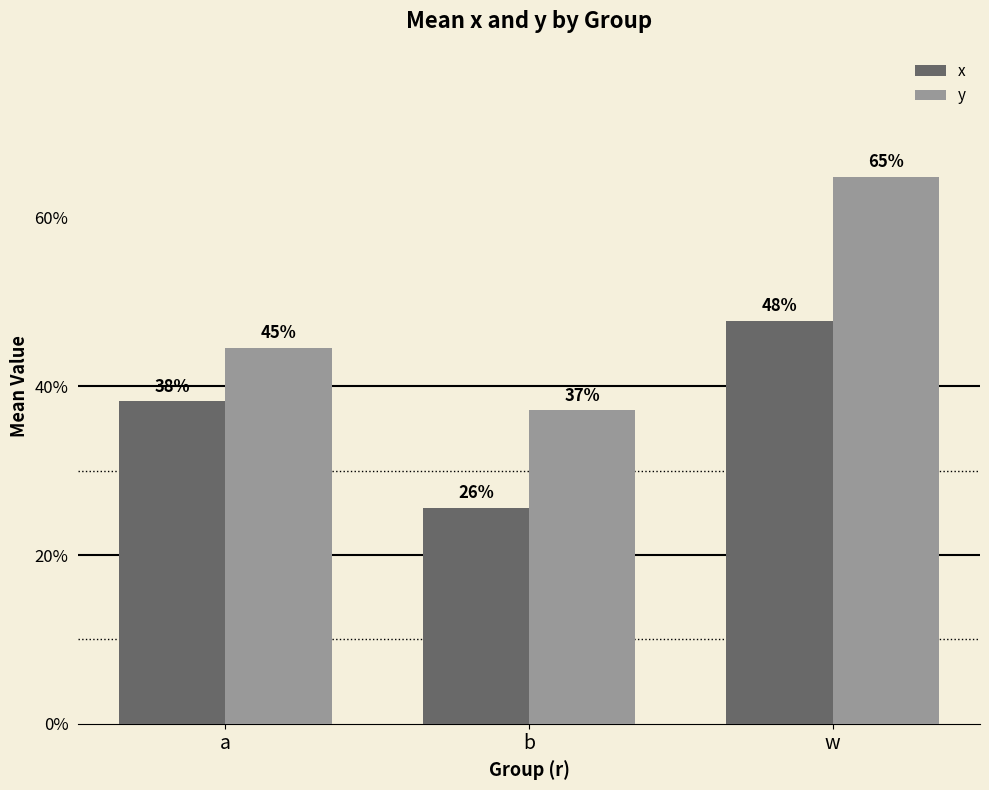

What is the label of the 3rd bar from the left?

w